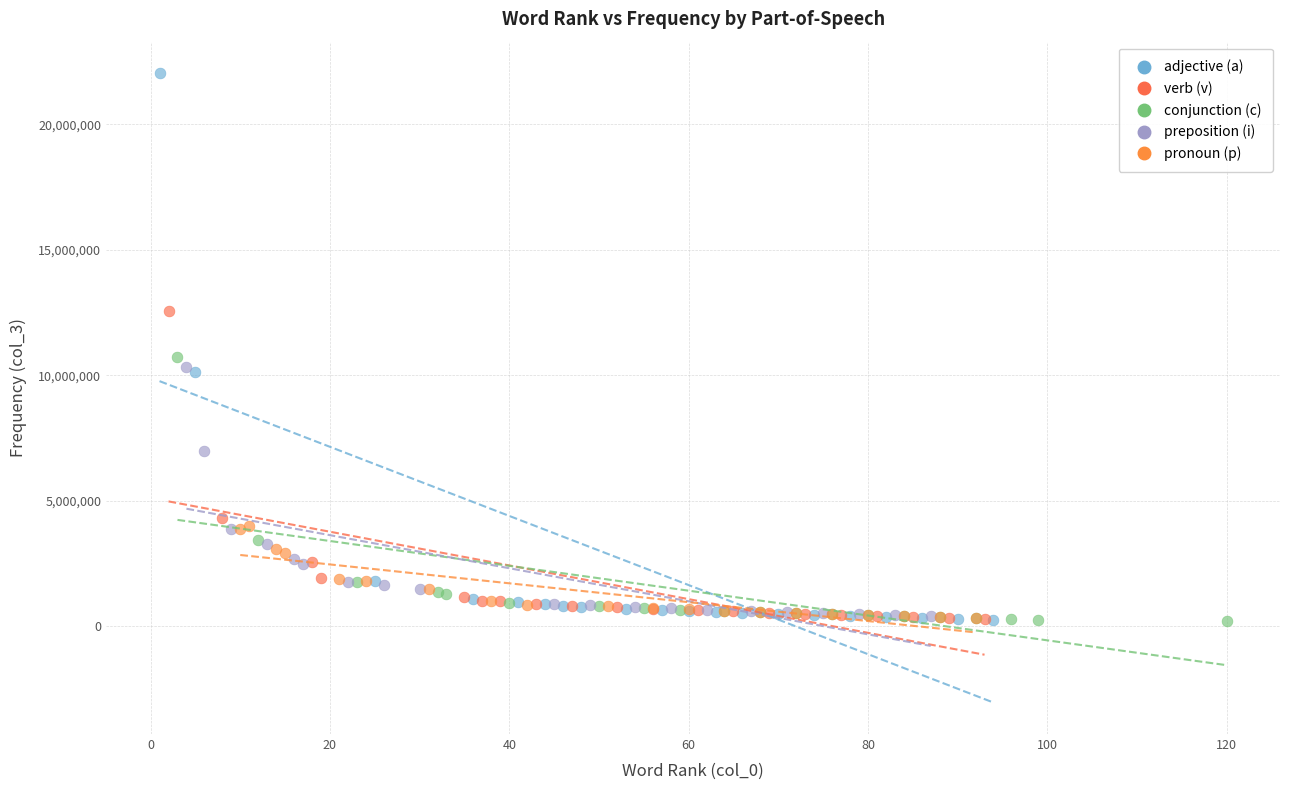

Which series has the widest spread of Y values?

adjective (a)